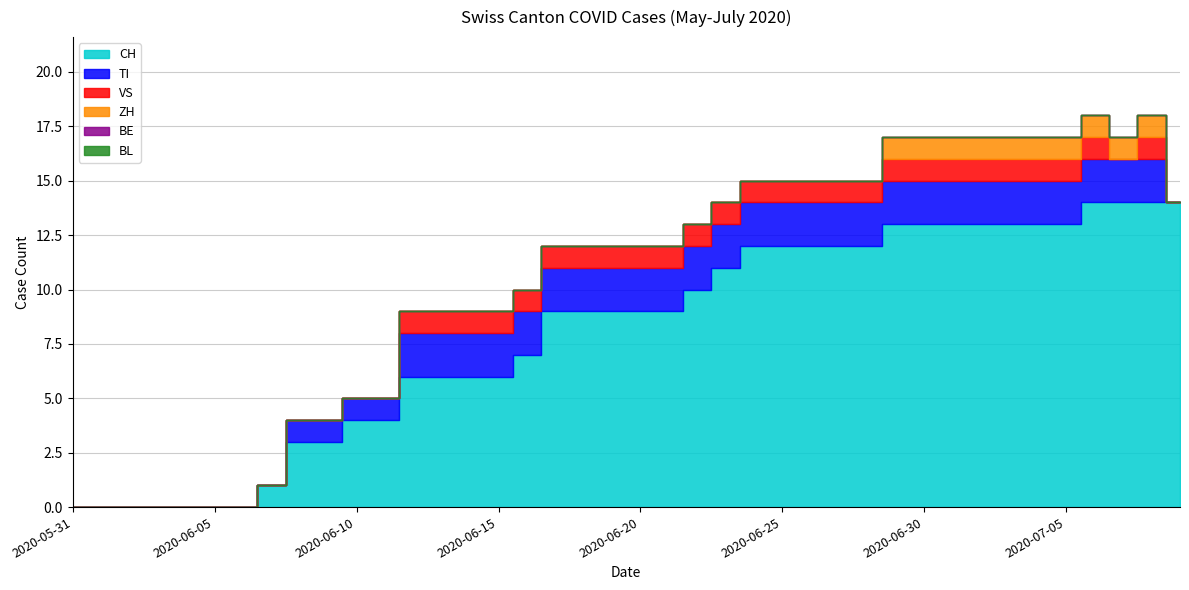

True or false: VS and BL cross at least once.

False